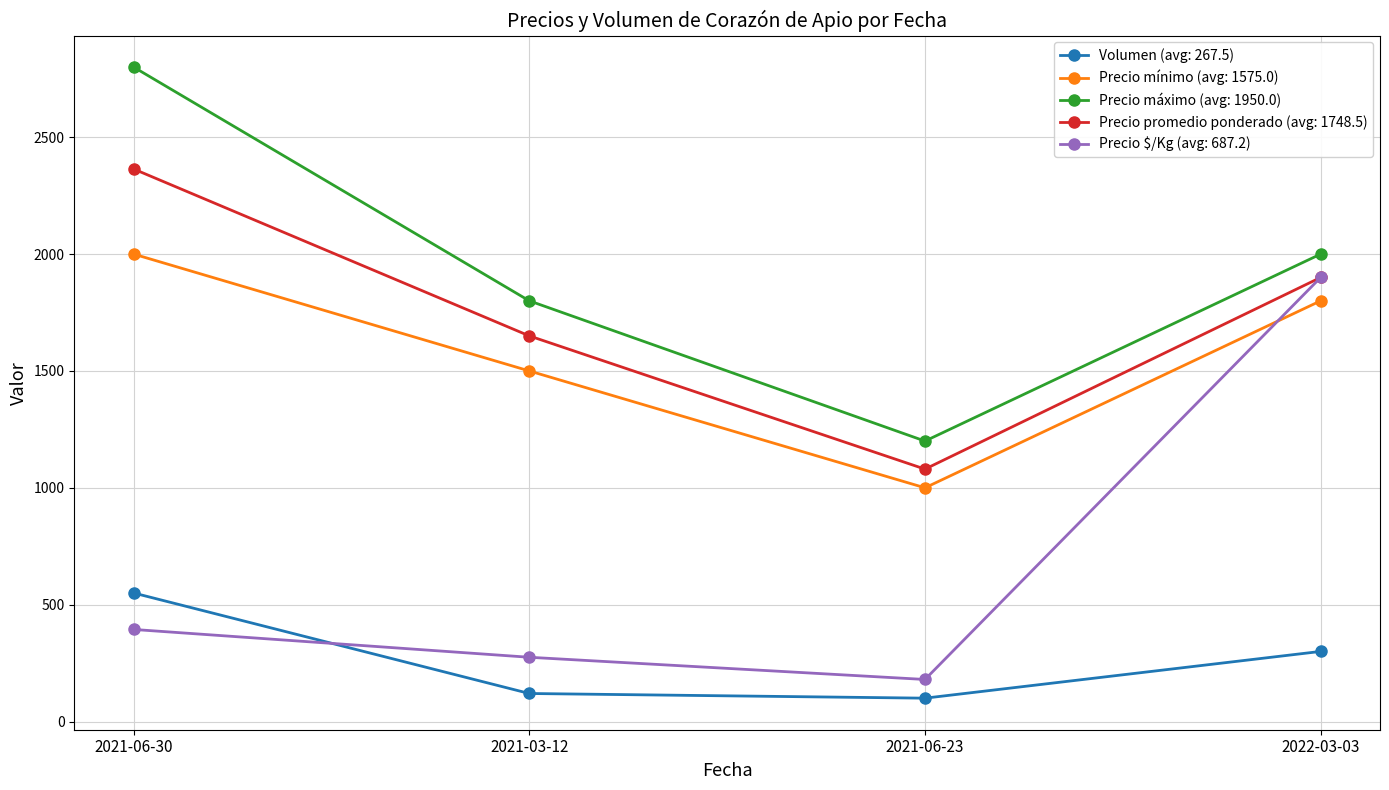

What is the total value across all series at 2021-06-23?

3560